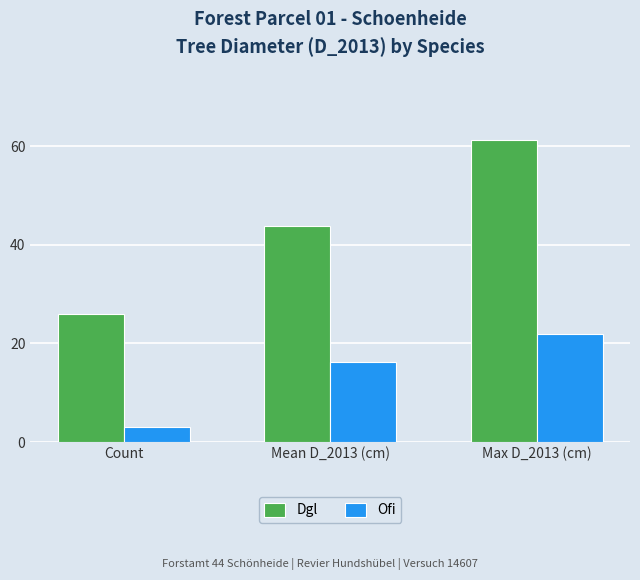

What is the smallest value displayed?

3.0